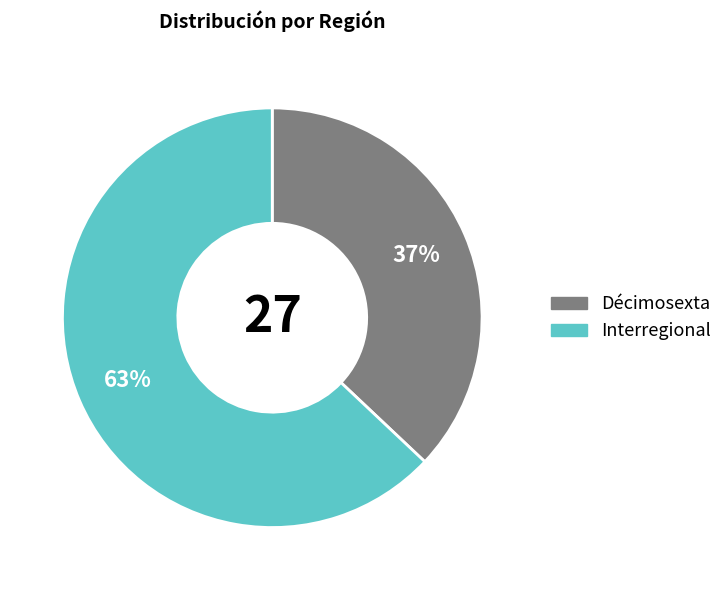

Count the number of slices in the pie.

2